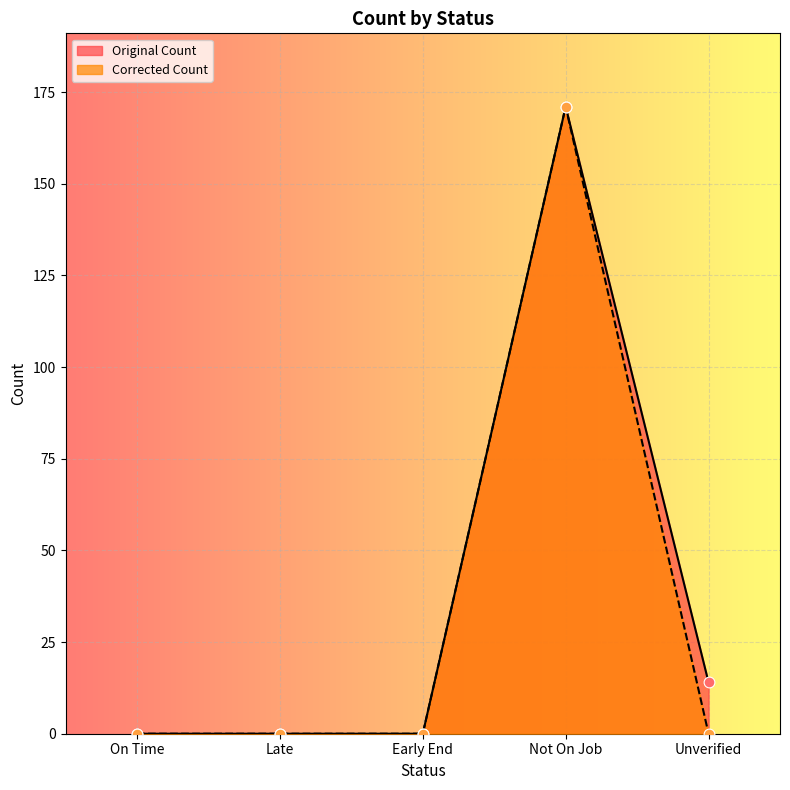

Which series contains the lowest Y value?

Original Count